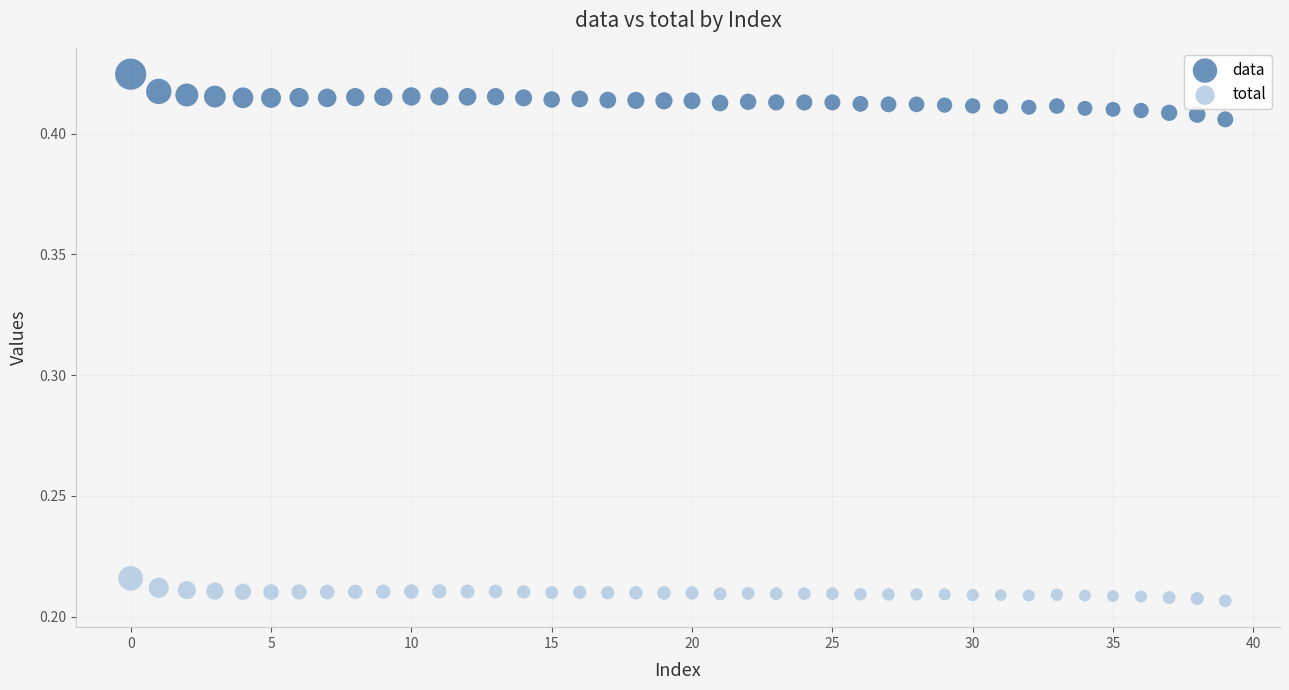

Which series has the largest Y range (max minus min)?

data